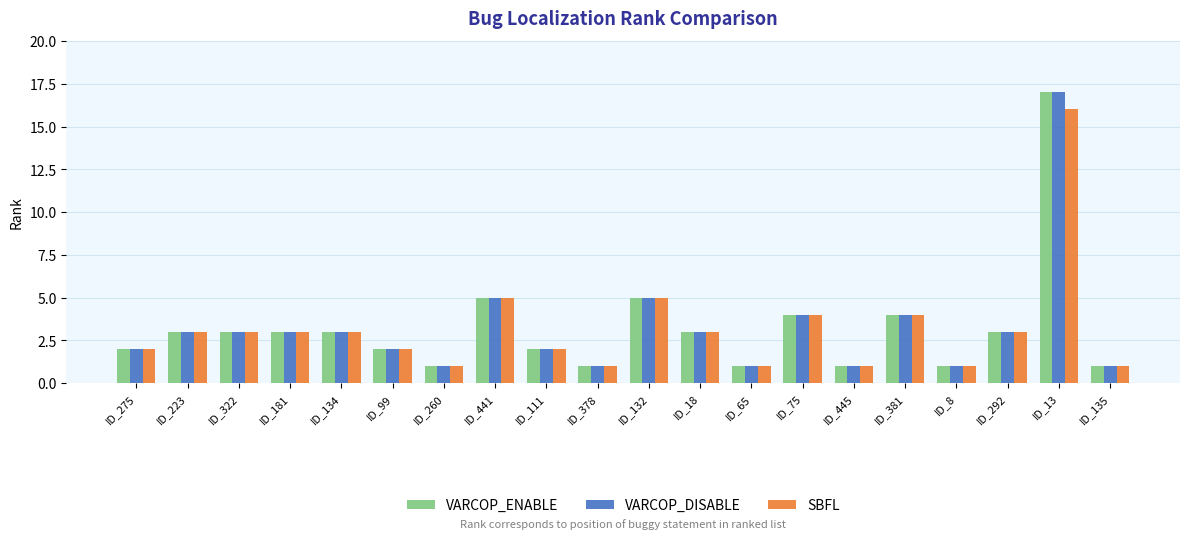

The VARCOP_DISABLE series shows 1 at ID_378. True or false?

True